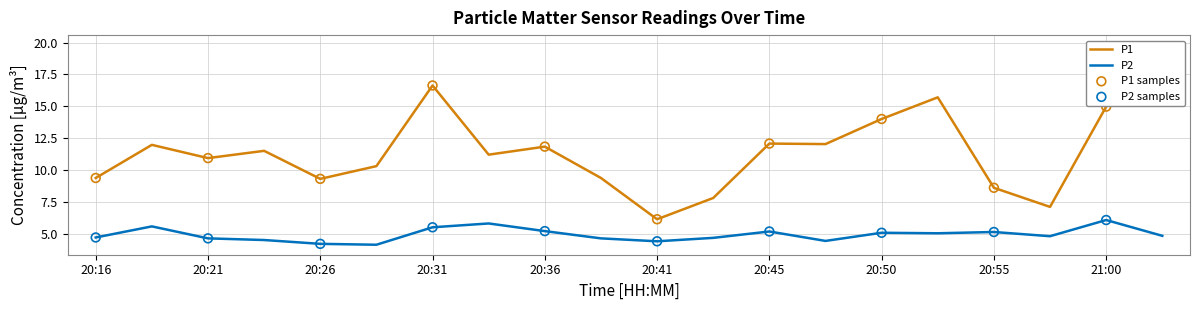

What are all the series names shown in the legend?

P1, P2